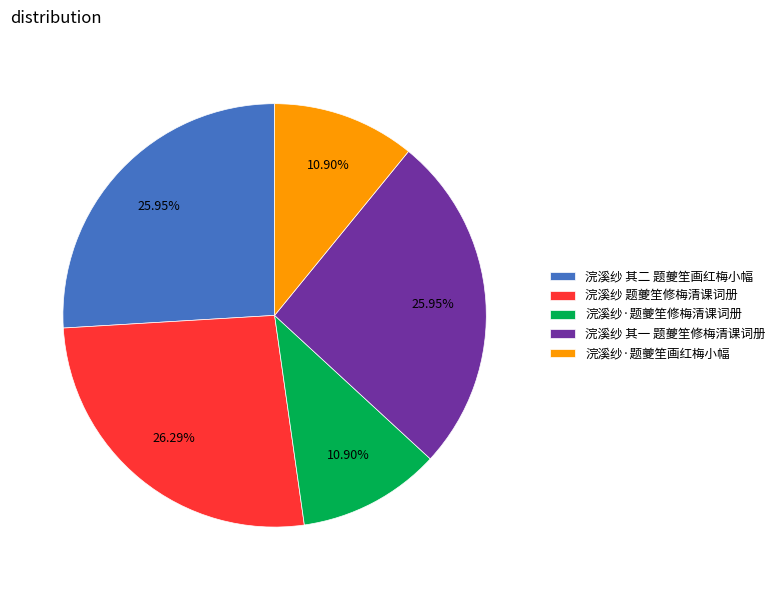

What percentage is the 浣溪纱·题夔笙修梅清课词册 slice, to the nearest percent?

11%